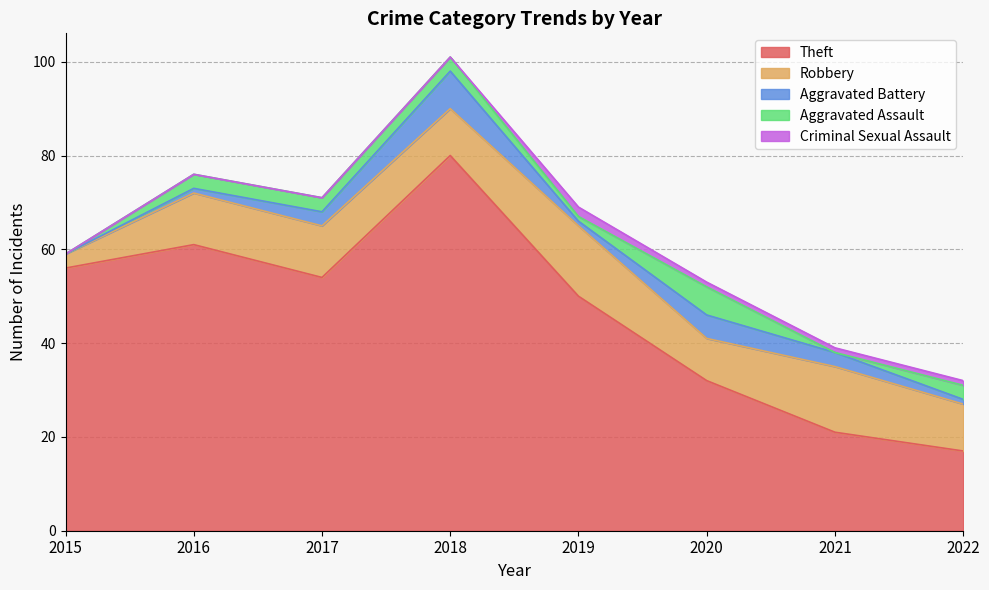

How many Aggravated Assault values are between 1 and 3?

5